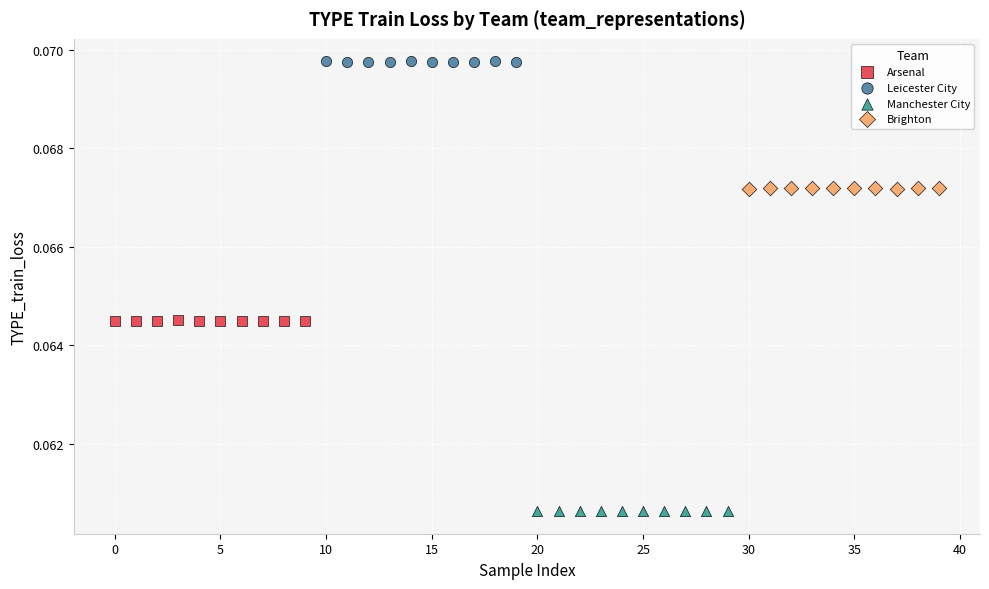

Which series contains the highest Y value?

Leicester City